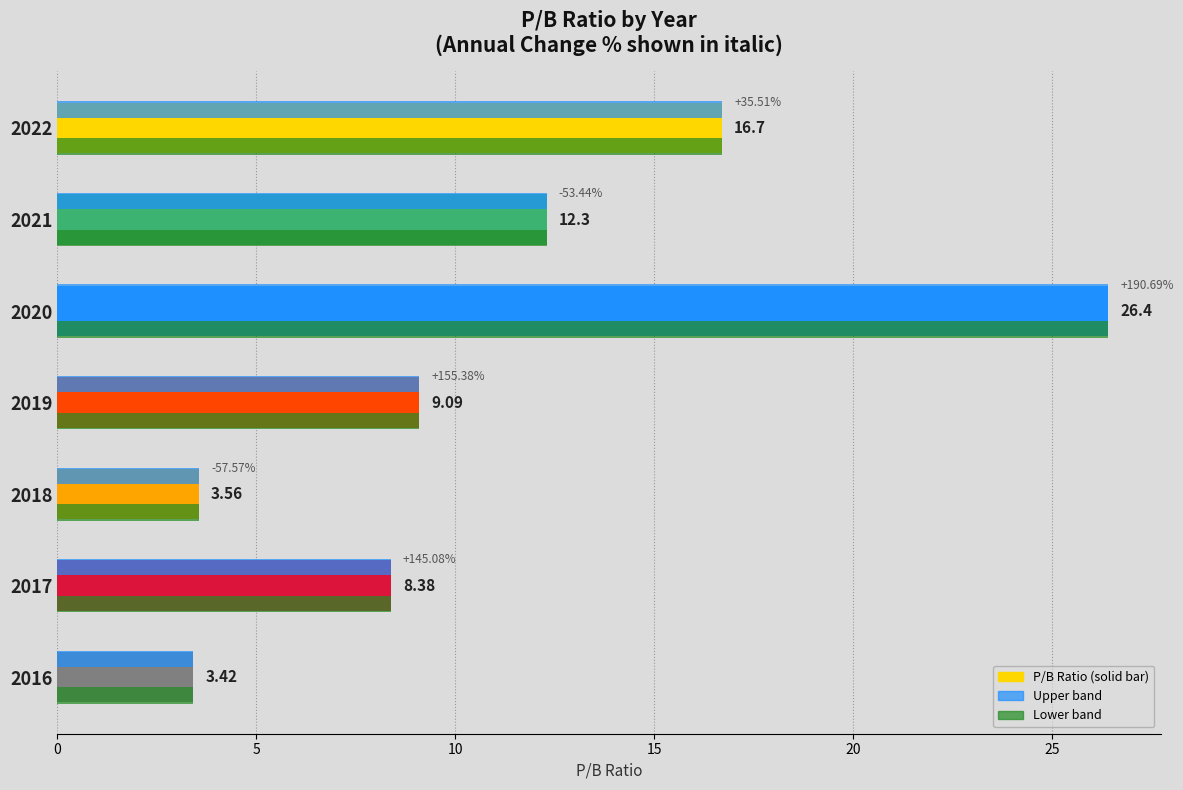

Count the number of categories in the chart.

7